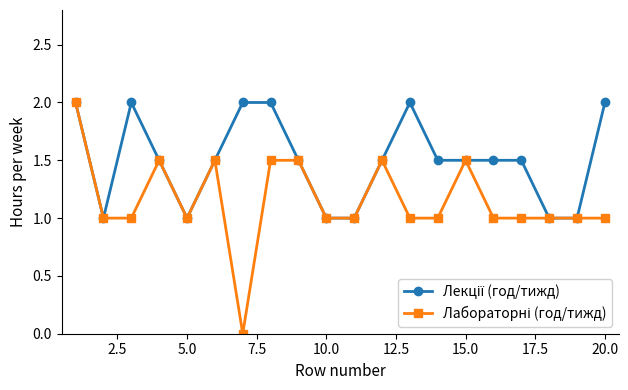

How many data points does each series have?

20